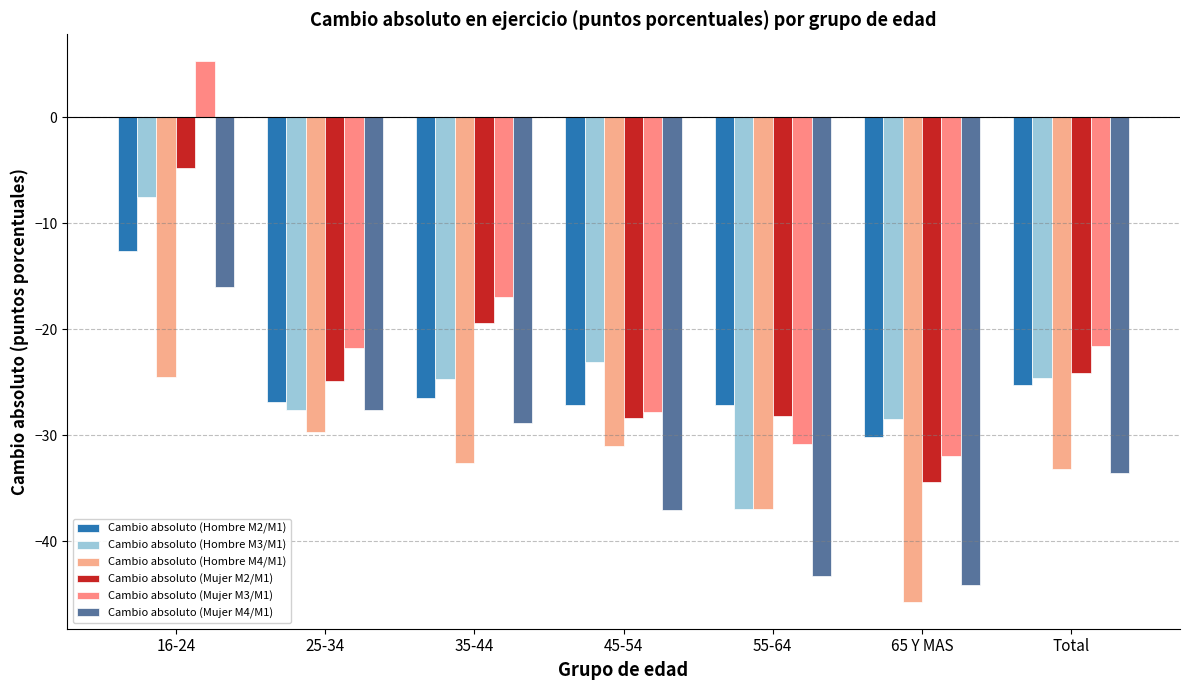

What is the spread (max minus min) of values at 16-24?

29.7